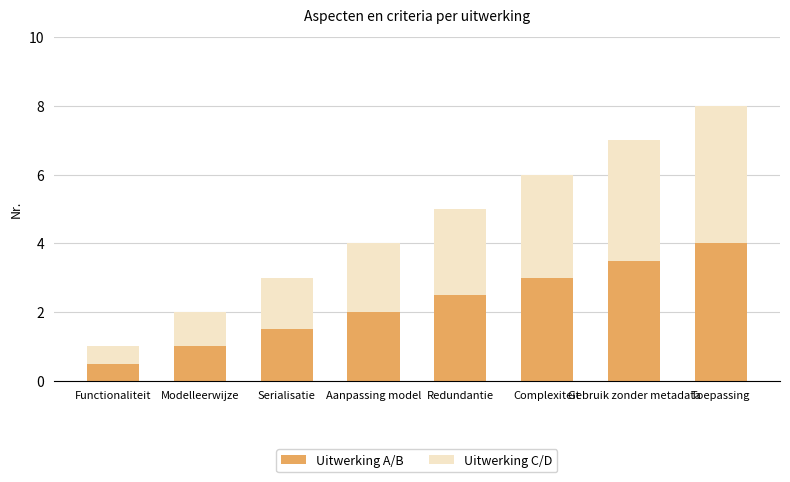

At which category is the sum across all series the highest?

Toepassing